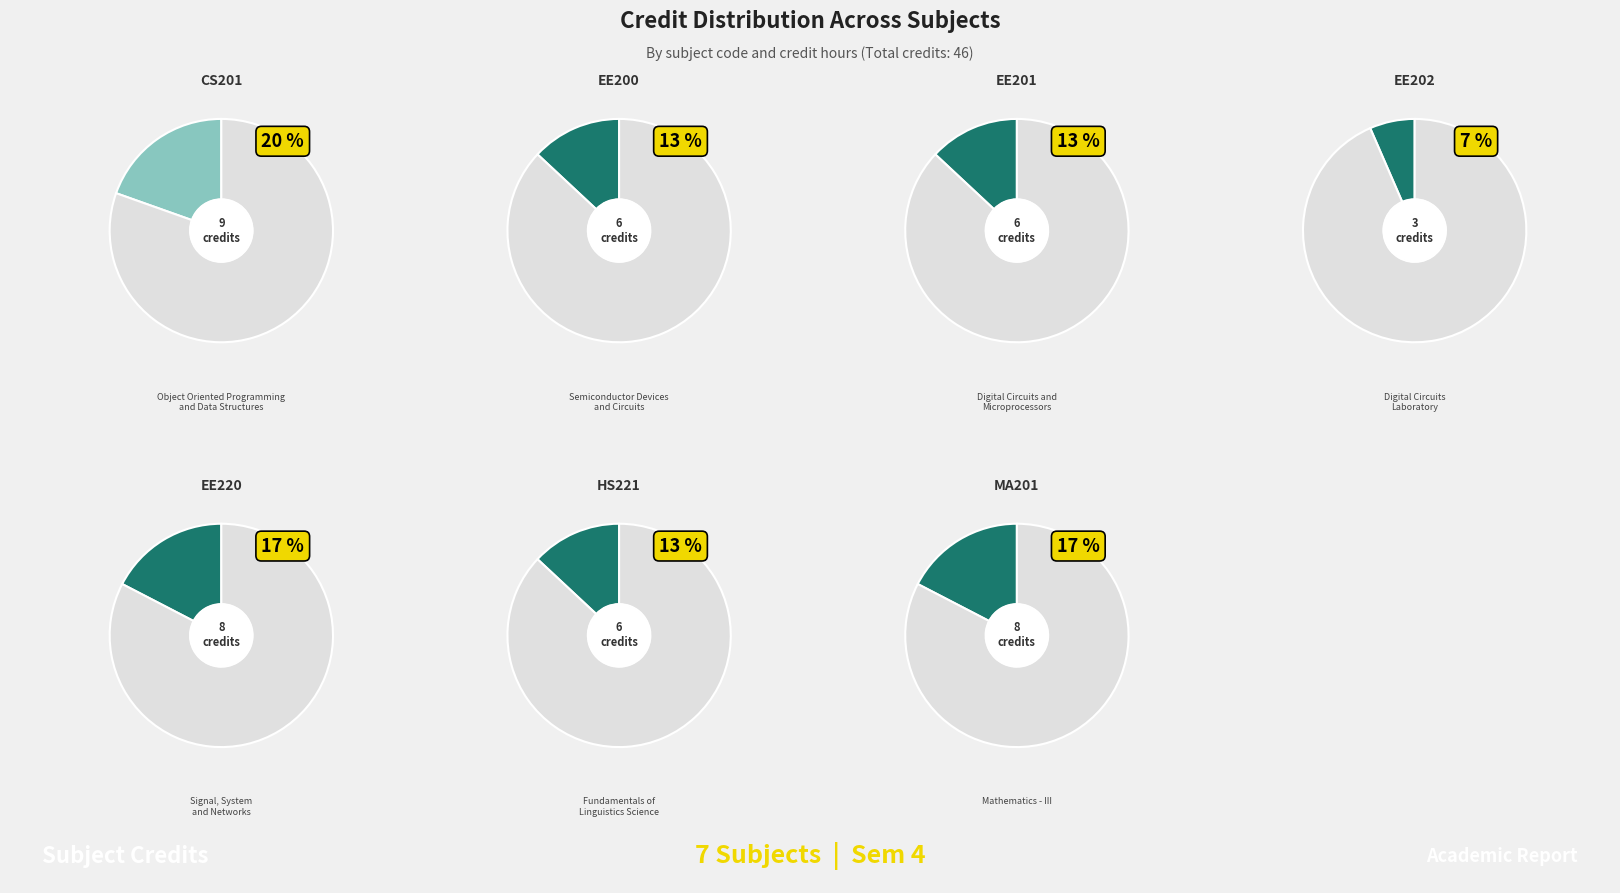

Rank the categories by value from highest to lowest.

CS201, EE220, MA201, EE200, EE201, HS221, EE202